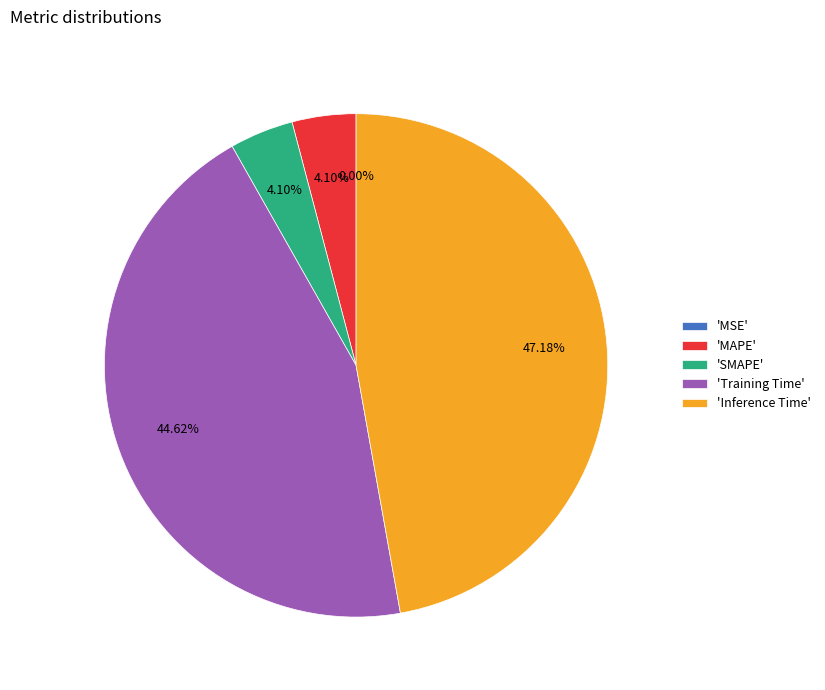

Which category has the biggest portion of the pie?

'Inference Time'